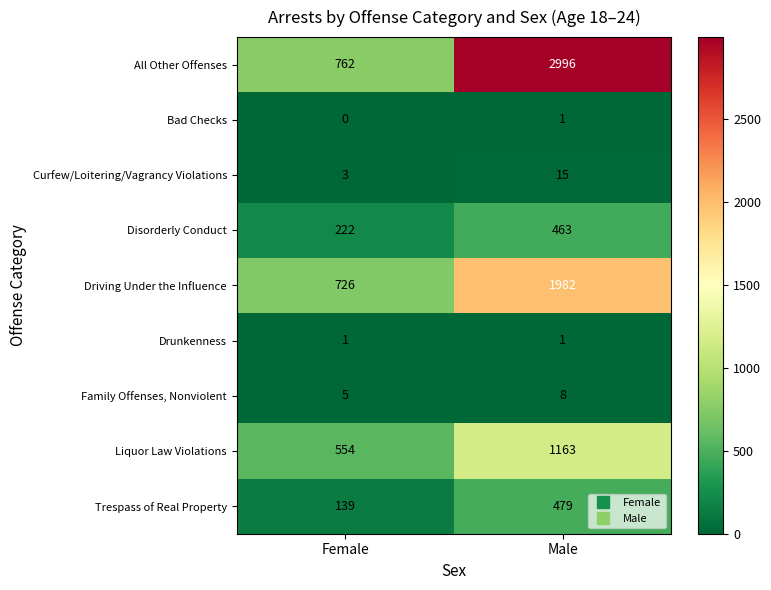

What is the spread (max minus min) of values at Female?

762